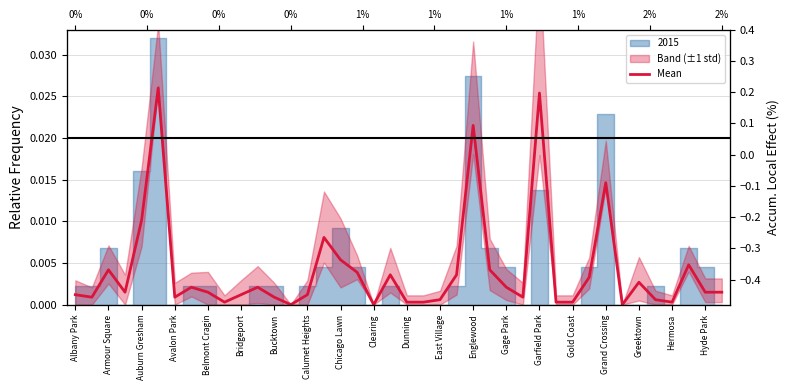

How many values are above zero?

37